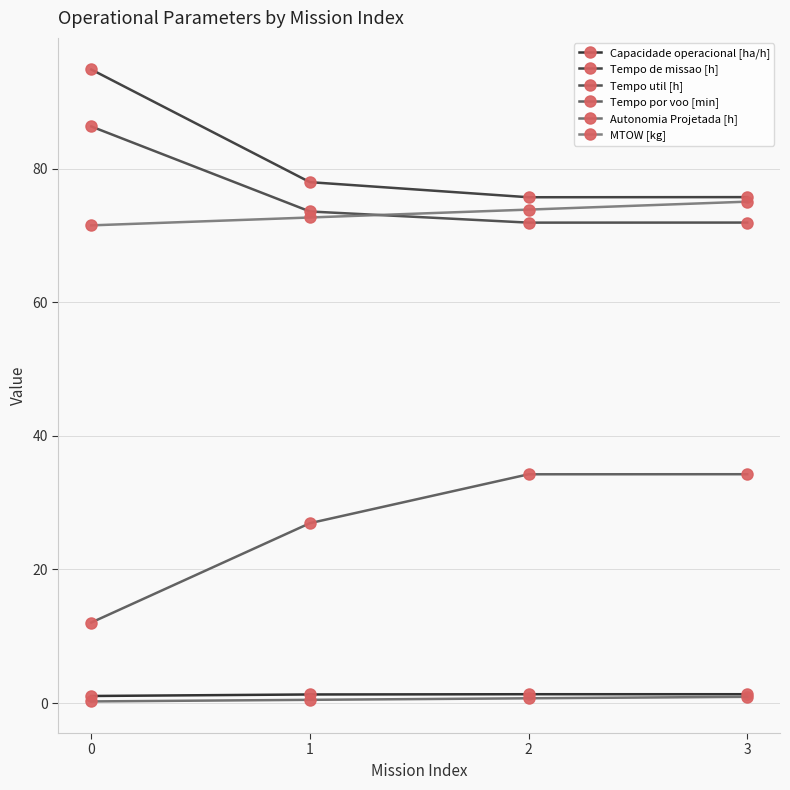

Rank the series at 2 from lowest to highest value.

Autonomia Projetada [h], Capacidade operacional [ha/h], Tempo por voo [min], Tempo util [h], MTOW [kg], Tempo de missao [h]